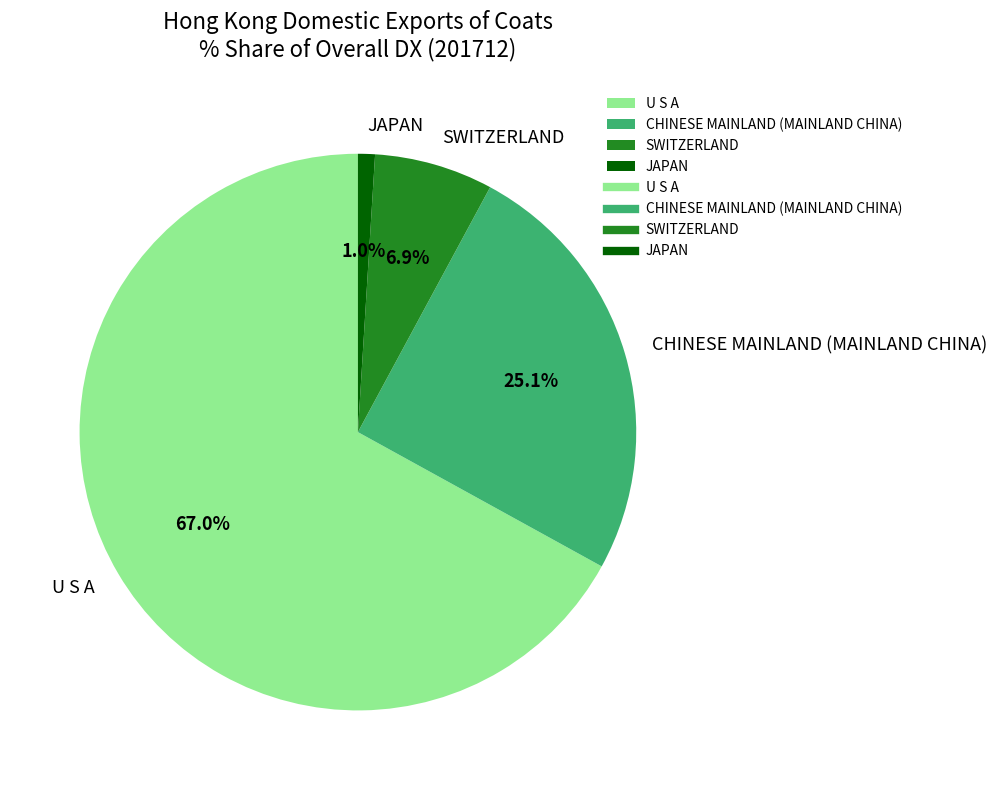

What percentage is the U S A slice, to the nearest percent?

67%